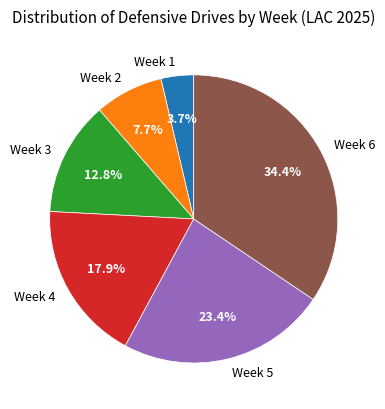

To the nearest percent, what is the average slice percentage?

17%